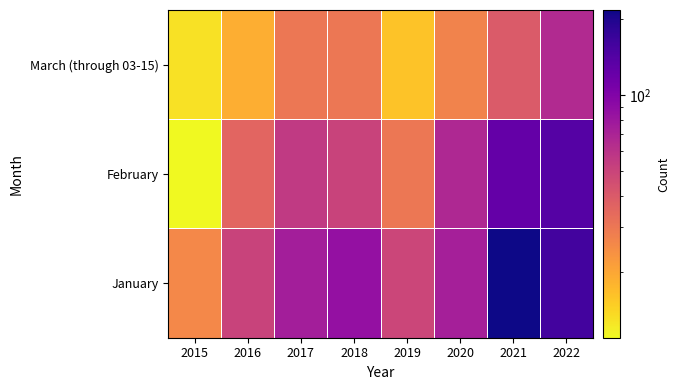

Which category has the lowest value across all series?

2015